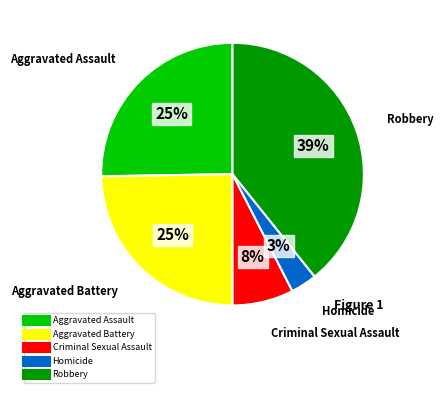

What percentage is the Robbery slice, to the nearest percent?

39%